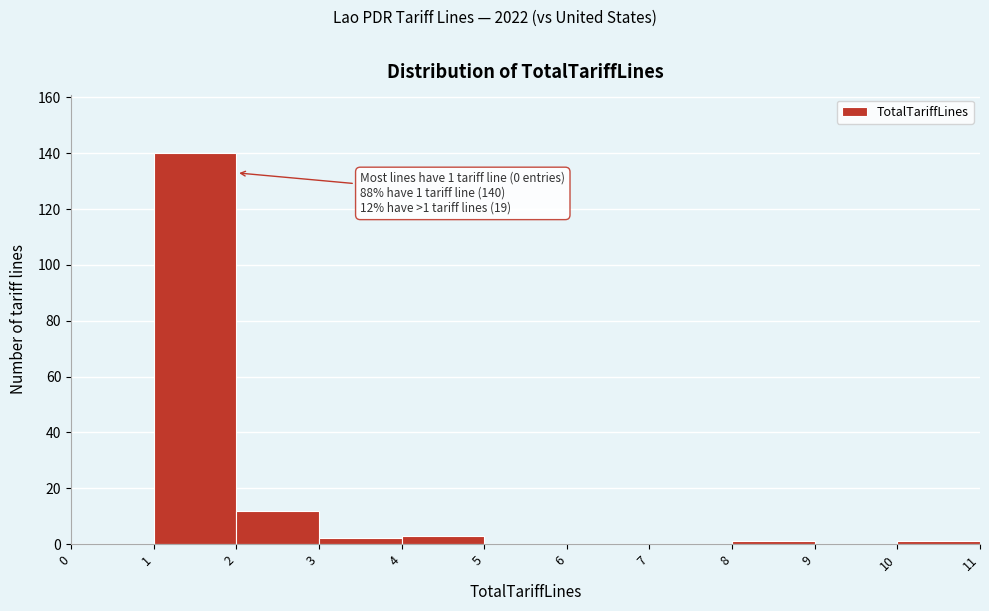

Which range on the x-axis has the tallest bar?

1 to 2